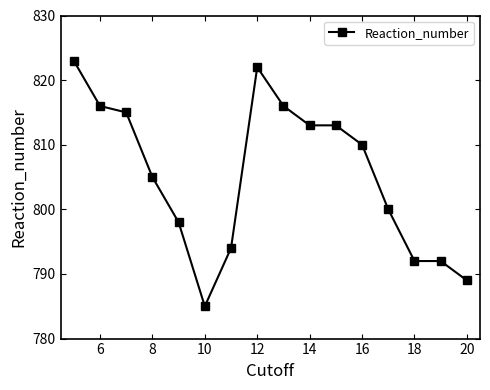

What is the smallest value displayed?

785